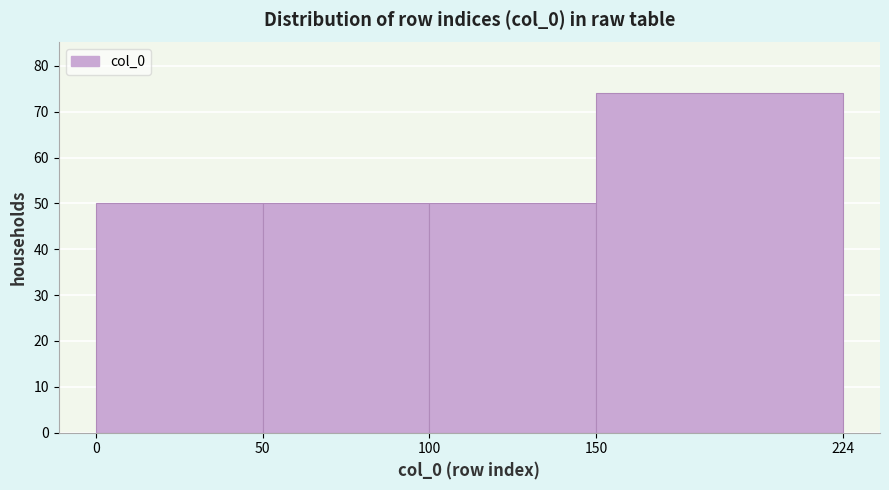

Reading left to right, transcribe this chart: for each bar, give the range it covers on the x-axis and its height. The values are not printed on the chart, so give them approximately, as read against the axis.

0 to 50: 50
50 to 100: 50
100 to 150: 50
150 to 224: 74